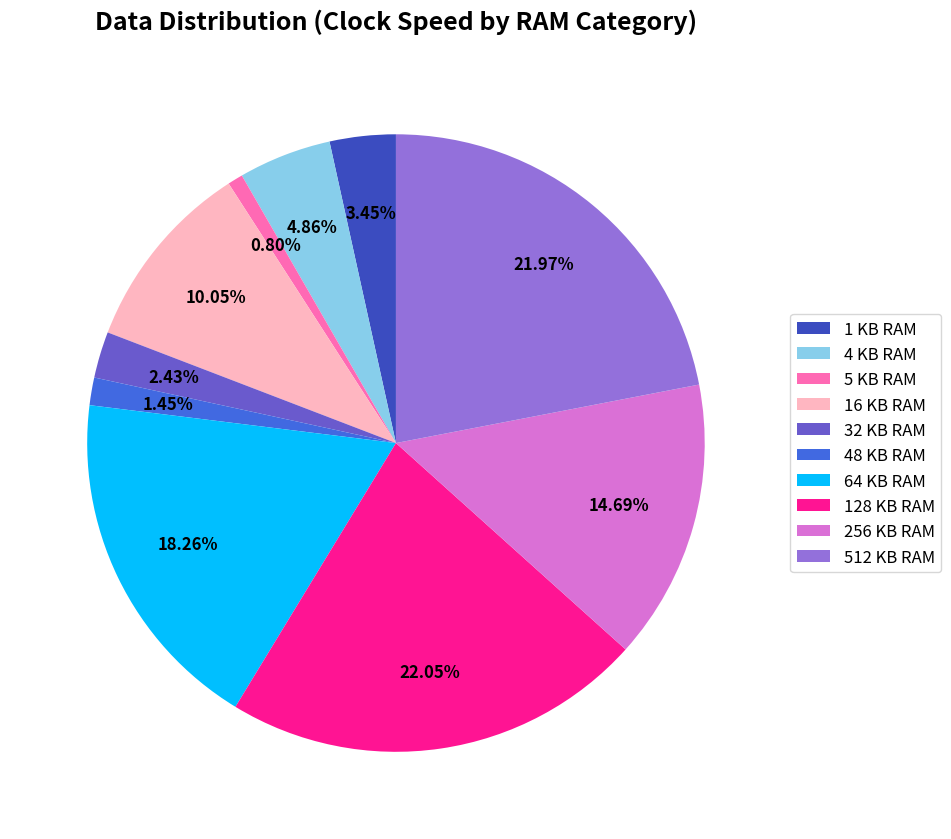

Which has a higher value, 128 KB RAM or 5 KB RAM?

128 KB RAM